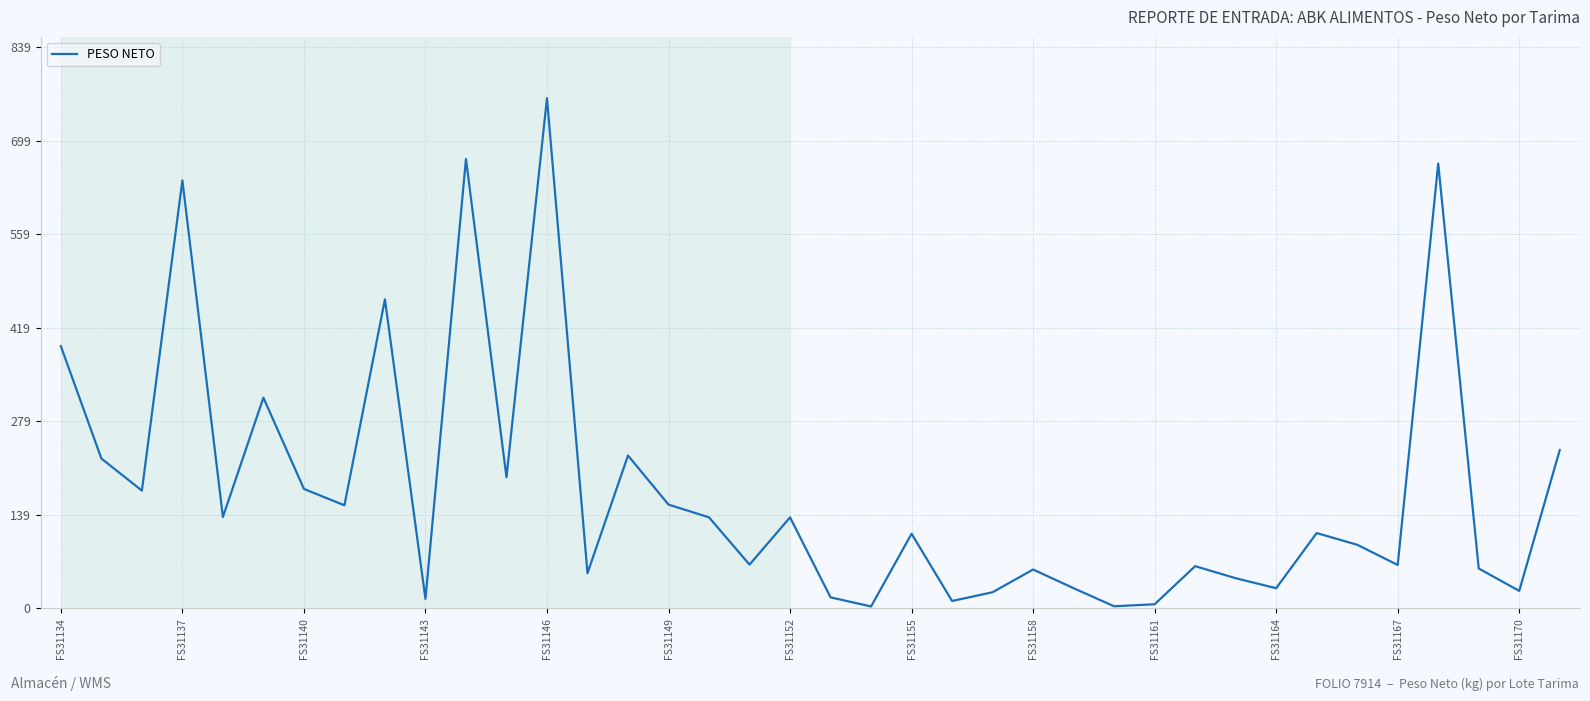

What is the maximum value shown in the chart?

763.0